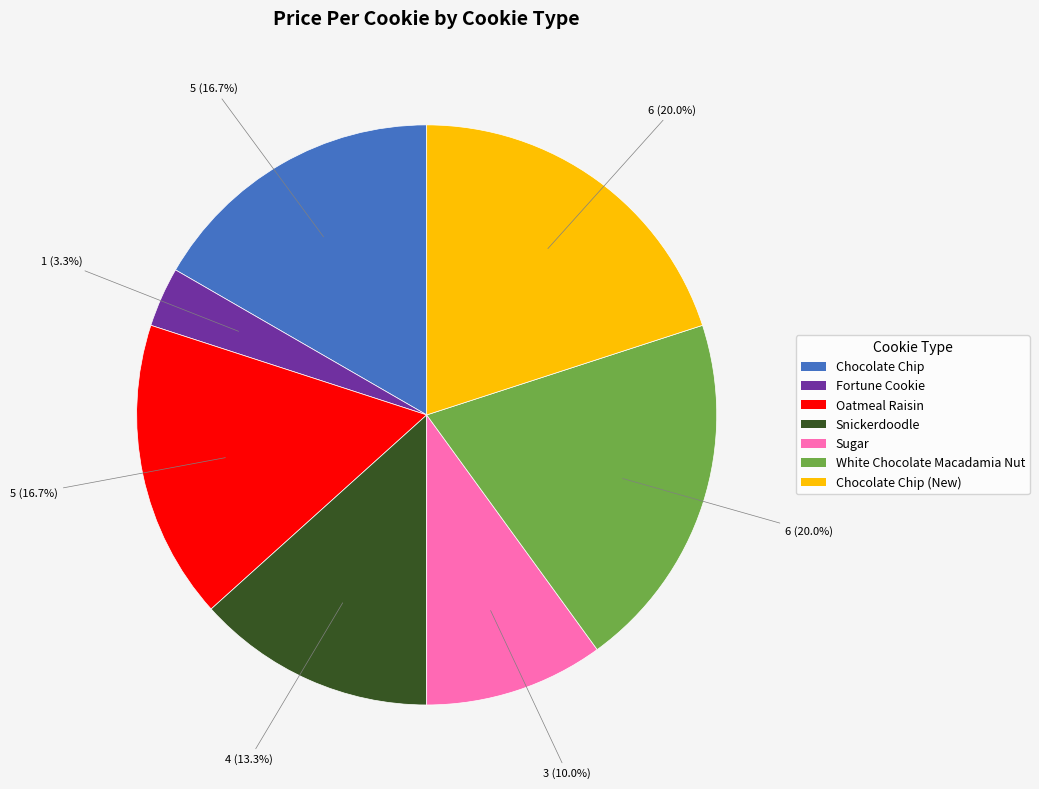

Is there any slice that represents more than half of the pie?

No